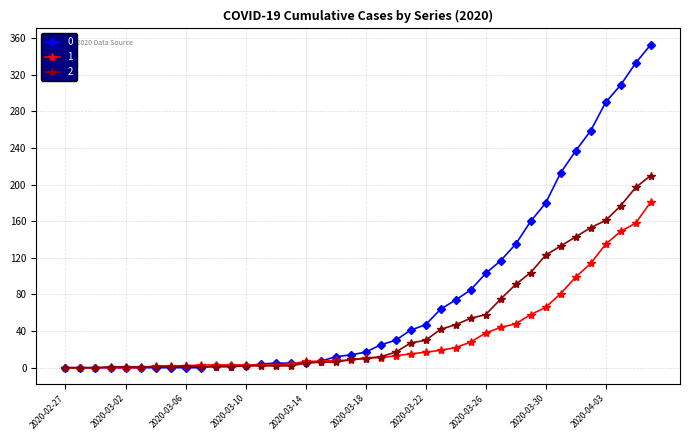

List the series in order of their overall mean, lowest first.

1, 2, 0